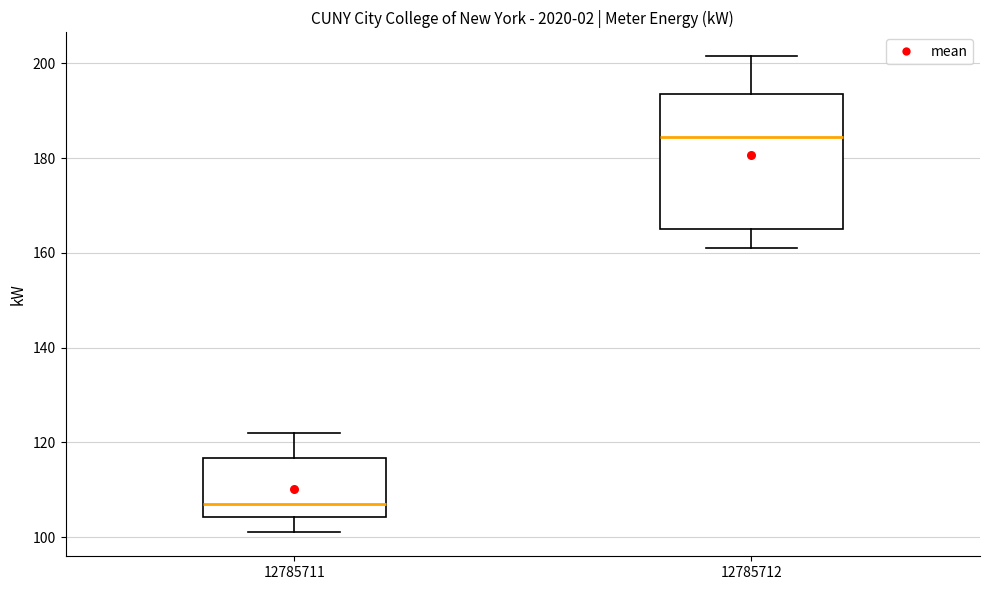

Reading left to right, read every box against the y-axis: the position of its median line, the range the box covers, and the ends of its whiskers. The values are not printed on the chart, so give them approximately, as read against the axis.

12785711: median 108, box 104 to 116, whiskers 102 to 122
12785712: median 184, box 166 to 194, whiskers 162 to 202